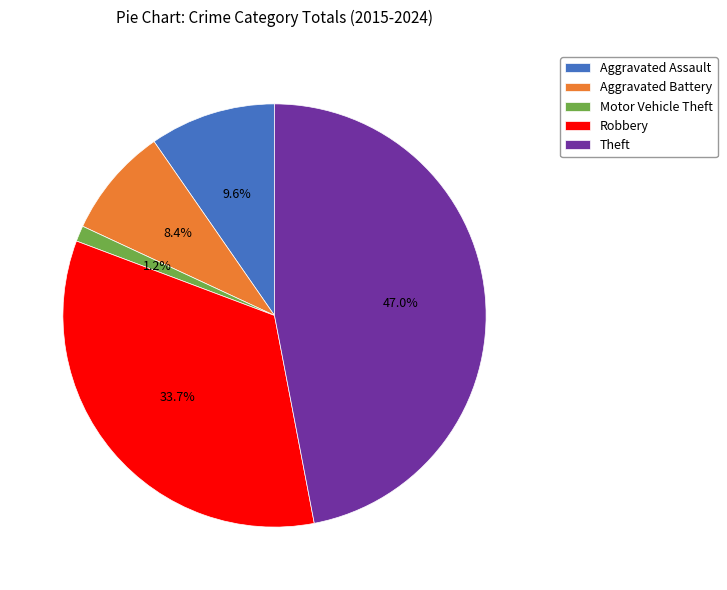

What is the largest slice in the pie chart?

Theft